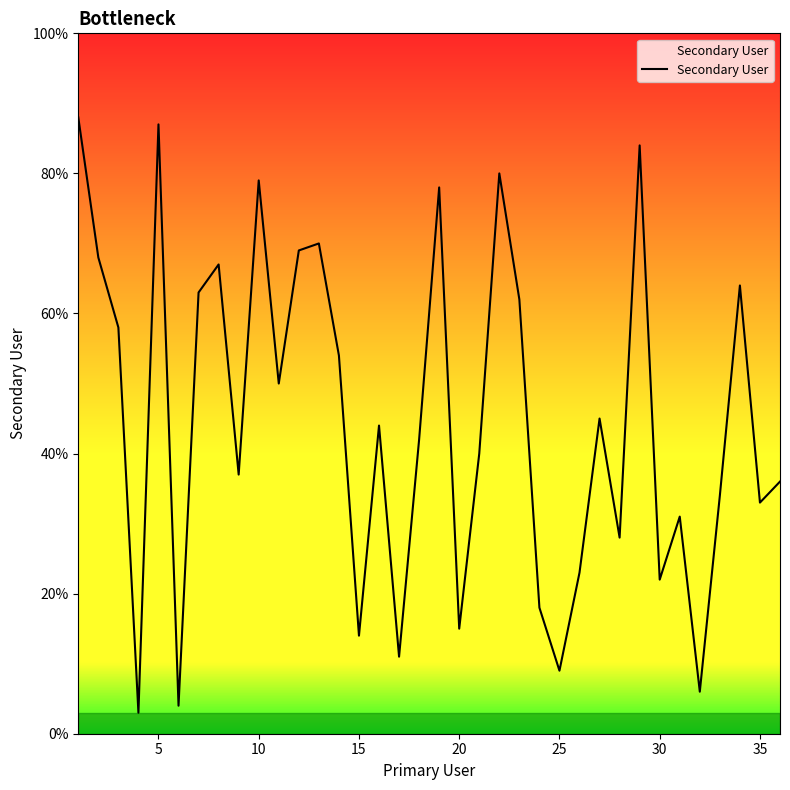

What is the difference between the maximum and minimum values?

85